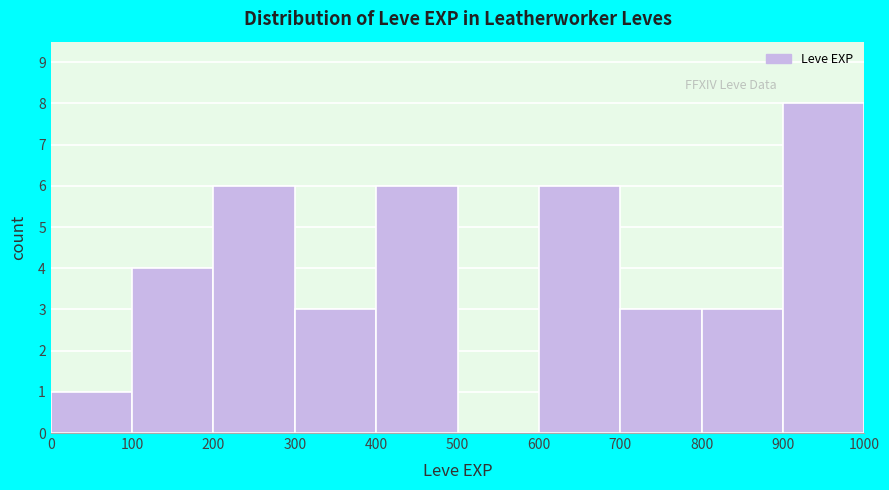

What is the height of the bar covering 400 to 500 on the x-axis? The values are not printed on the chart, so give them approximately, as read against the axis.

6